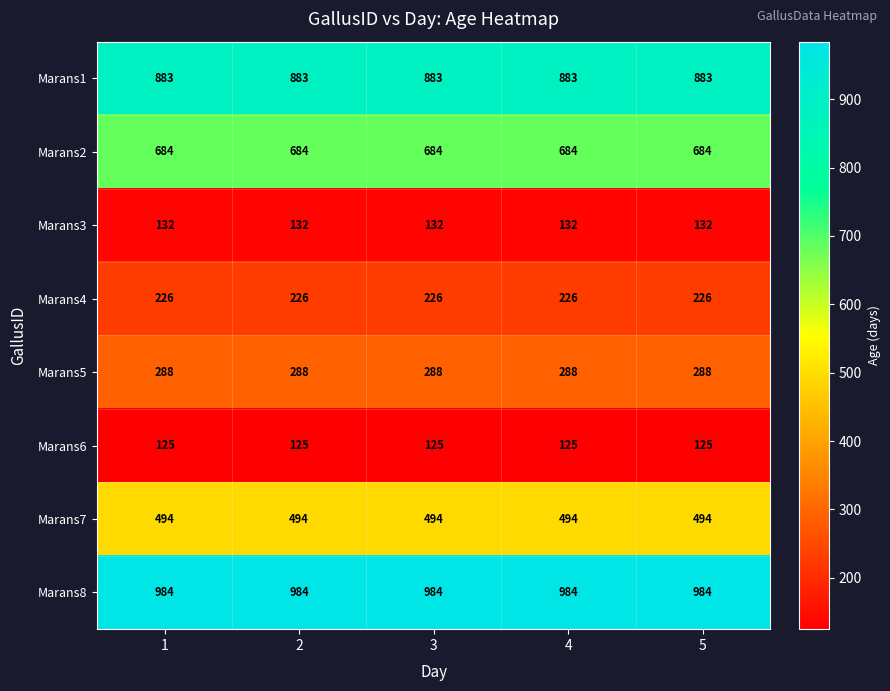

How many series are shown in this chart?

8